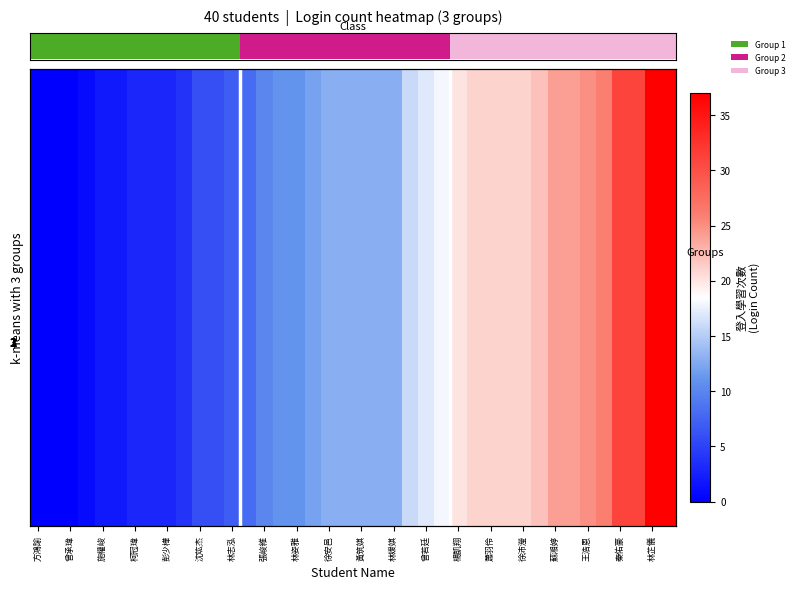

Between 22 and 31, which series saw the biggest shift?

row_0